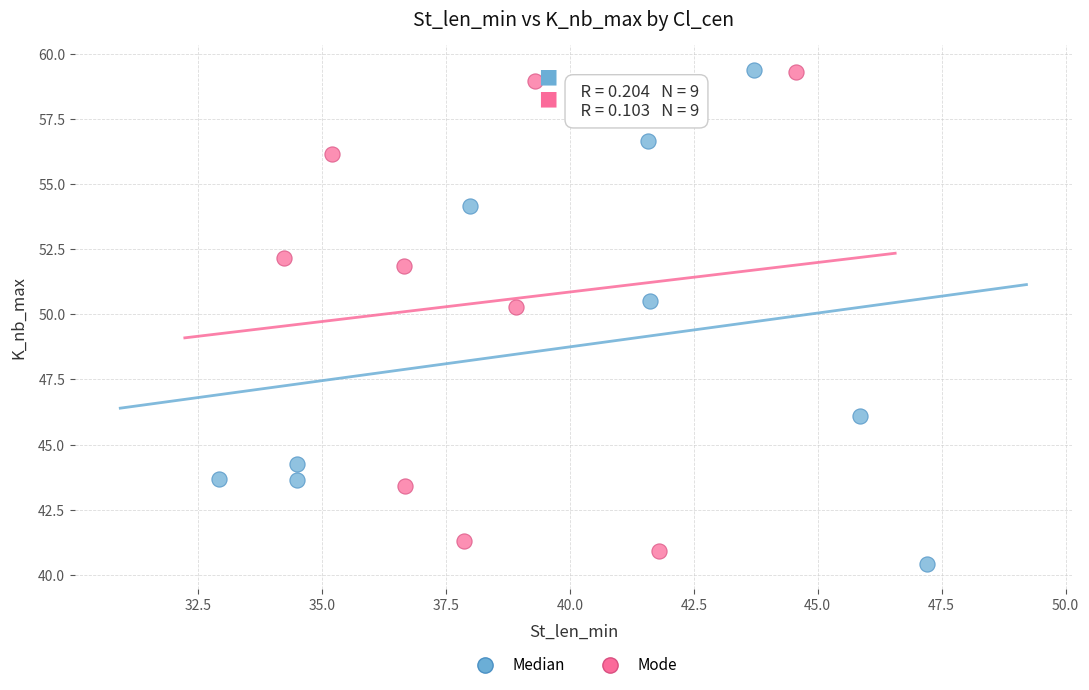

What are all the series names shown in the legend?

Median, Mode